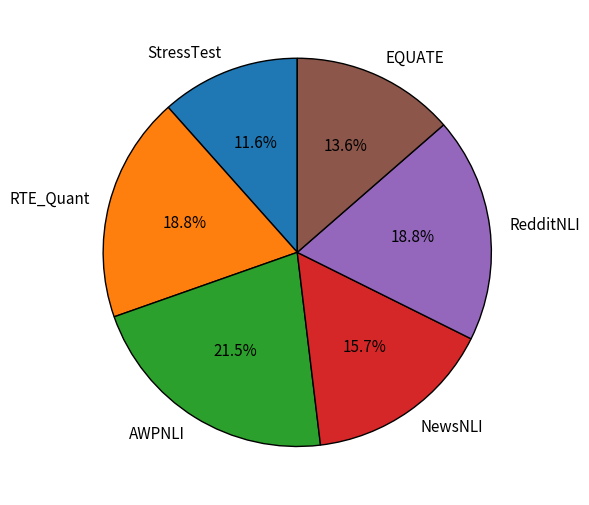

Count the number of slices in the pie.

6